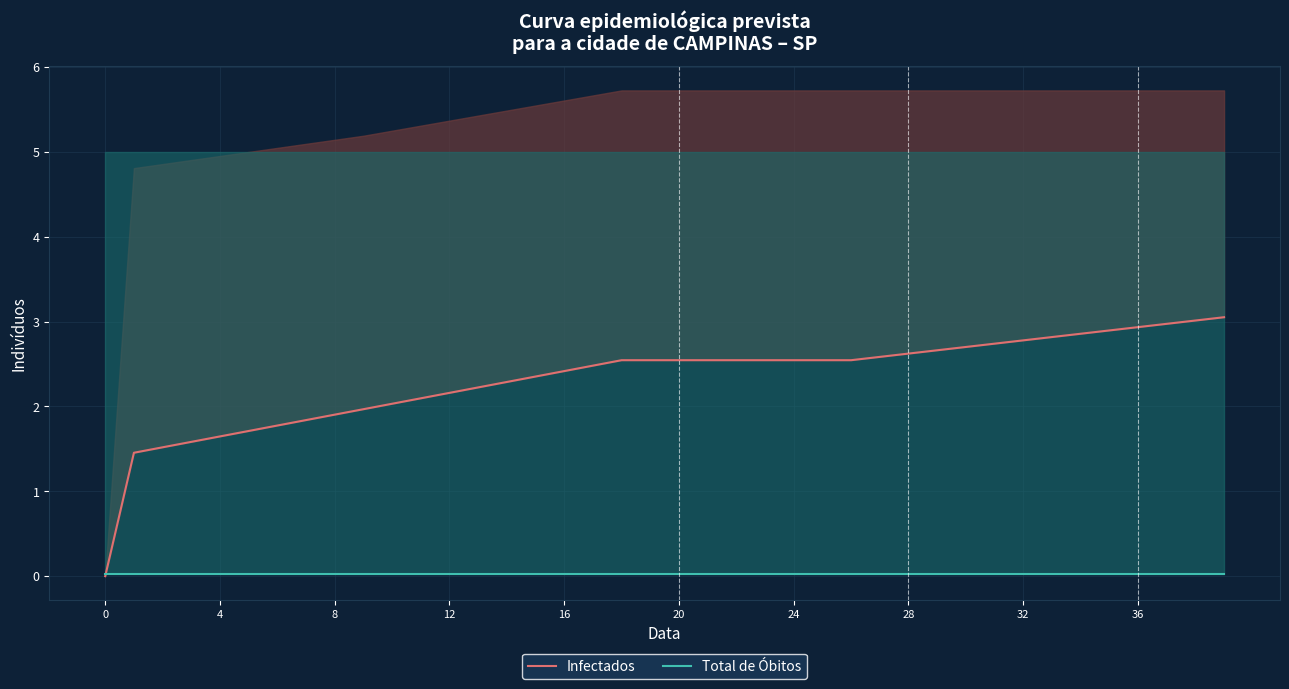

Which series changed the most between 11 and 16?

Infectados